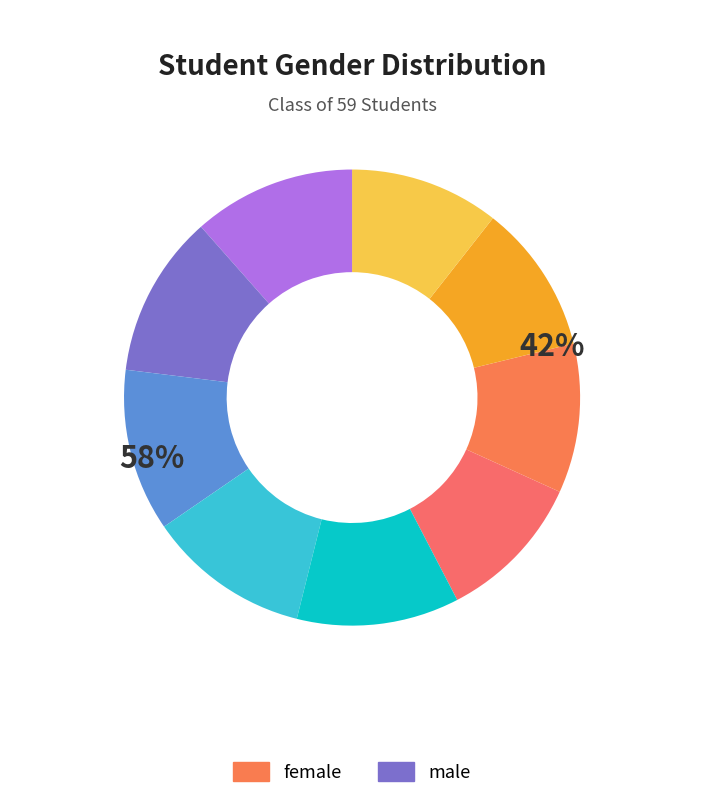

How many slices are in this pie chart?

2